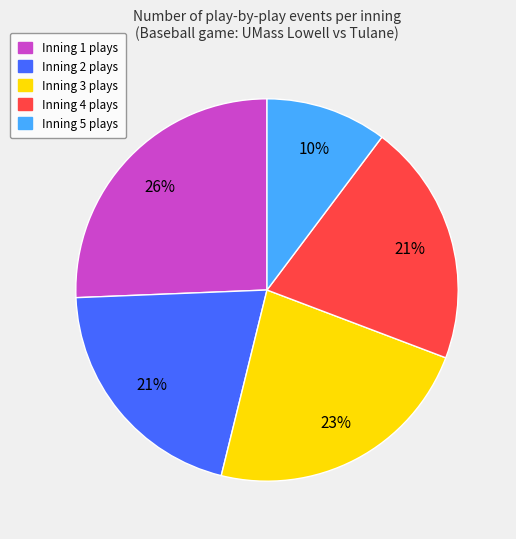

The Inning 3 slice represents 23% of the pie. True or false?

True